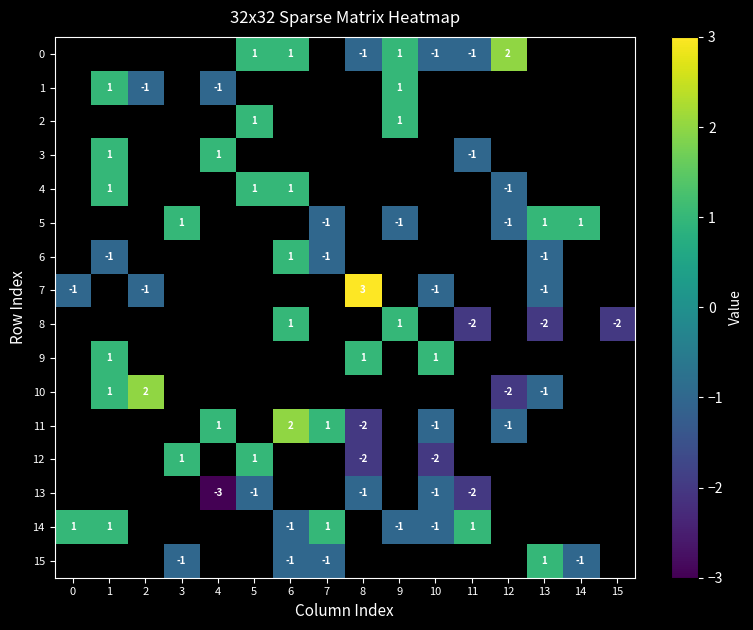

The 11 series shows 3 at 6. True or false?

False